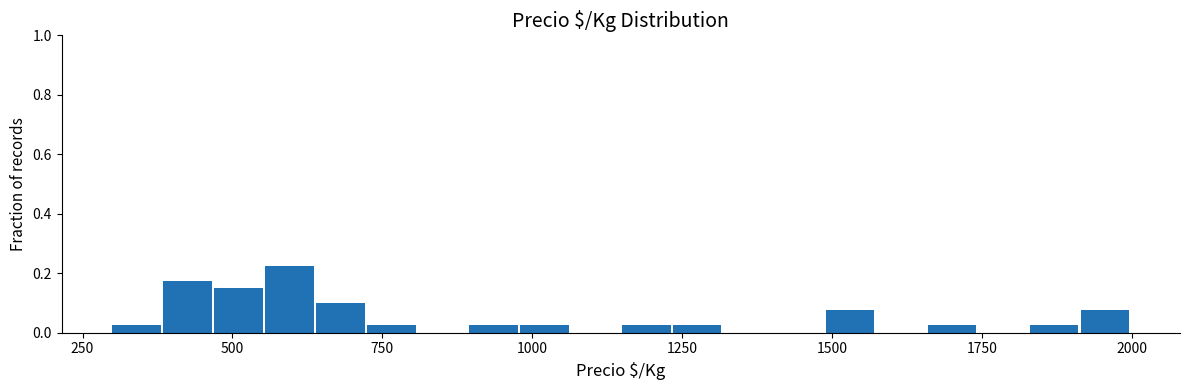

Around what value on the x-axis is the tallest bar? Give the approximate position of its centre, as read against the axis.

600